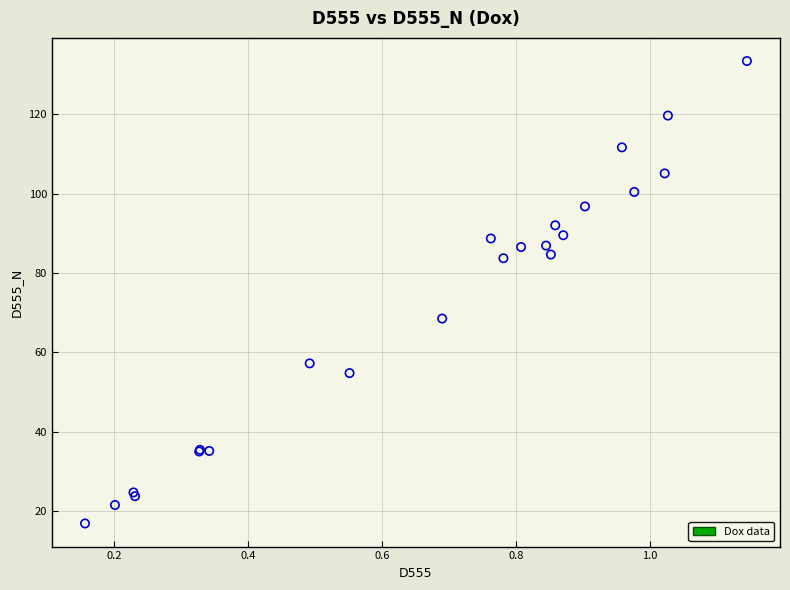

What Y value in the scatter plot is closest to 75?

68.5